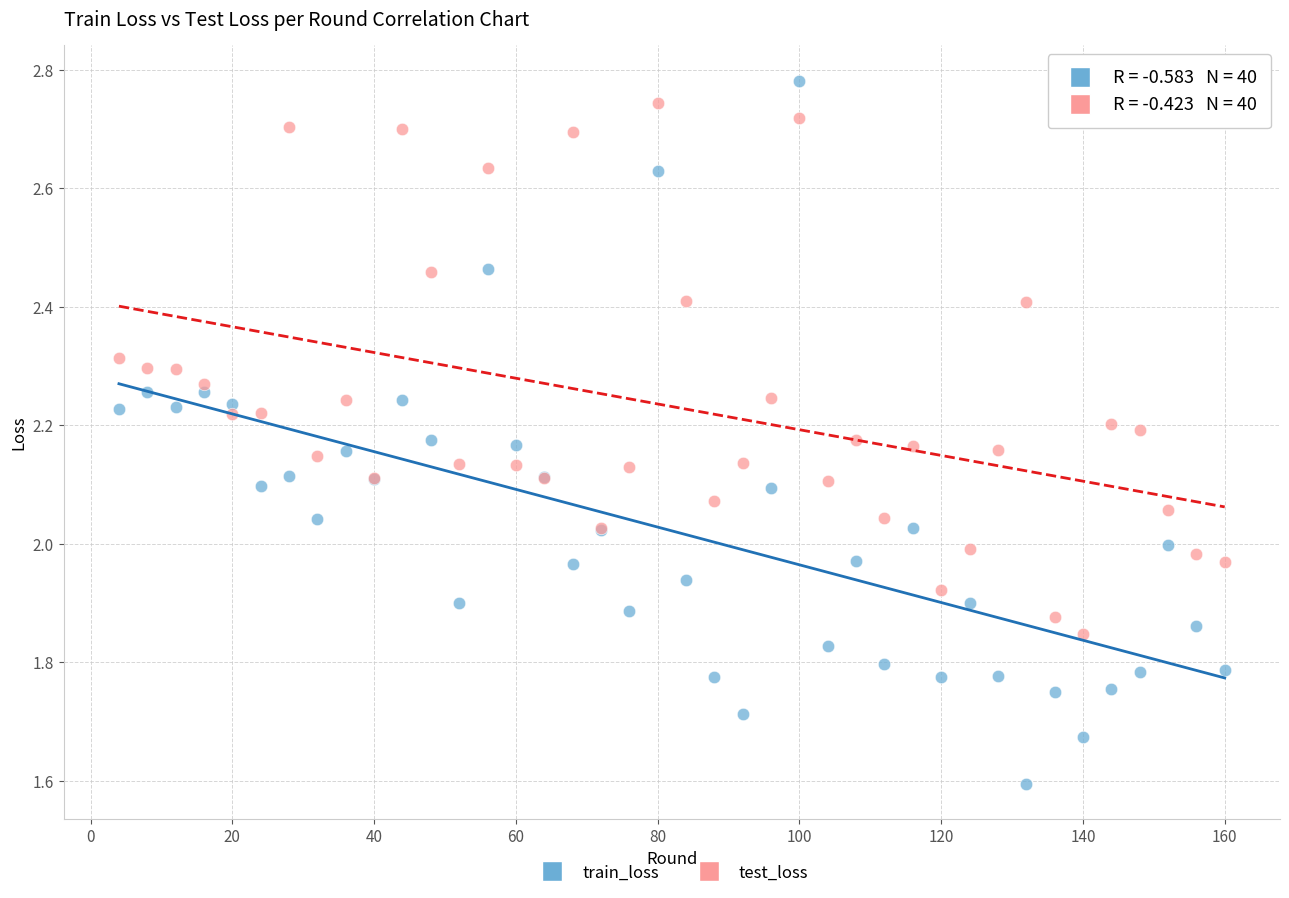

Which series reaches the minimum Y coordinate?

train_loss